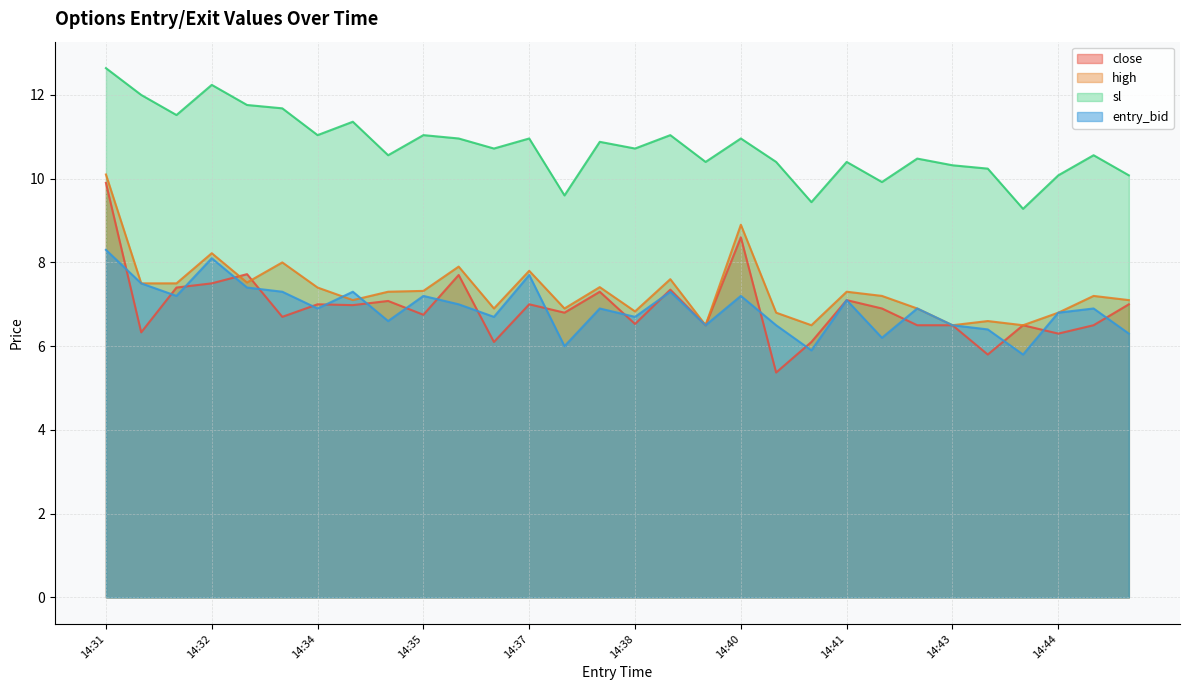

What is the sum of the close values at 14:37 and 14:32?

14.5